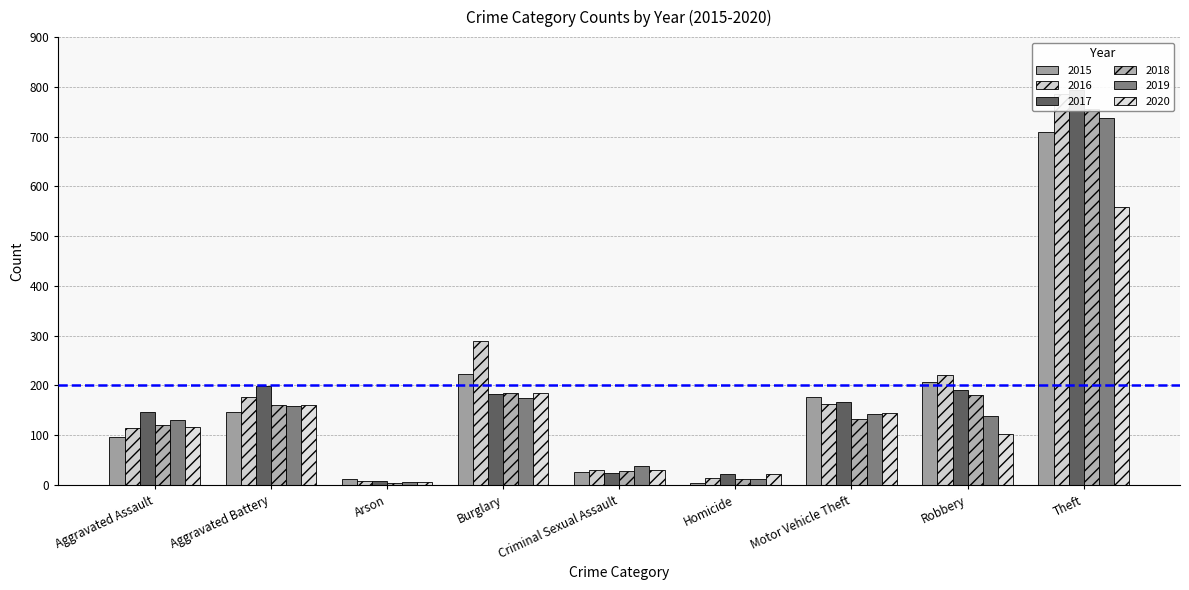

Reading left to right, extract all data points from this chart.

2015: 97	146	13	223	27	5	176	207	709
2016: 115	176	8	289	31	15	163	221	785
2017: 146	199	8	182	24	22	167	190	794
2018: 120	160	5	185	29	13	132	180	756
2019: 130	159	6	174	38	13	142	139	738
2020: 116	161	7	184	30	22	144	102	558